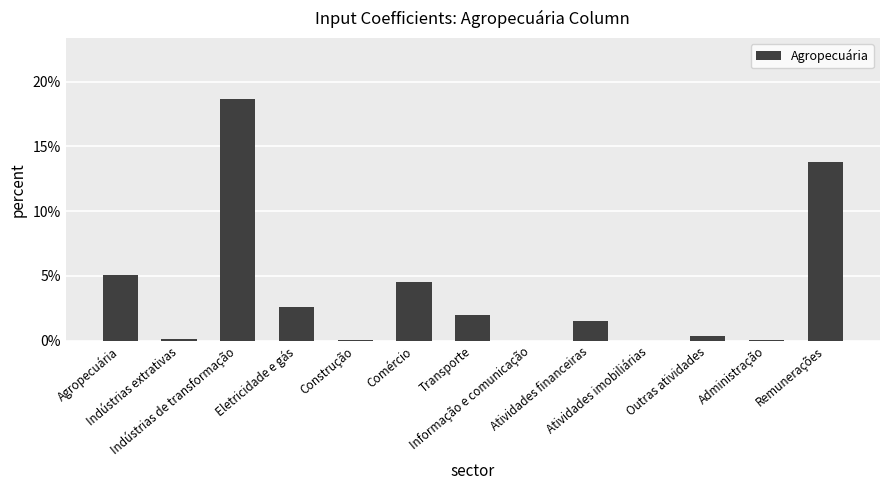

Is it true that the value at Comércio is 0.0?

False